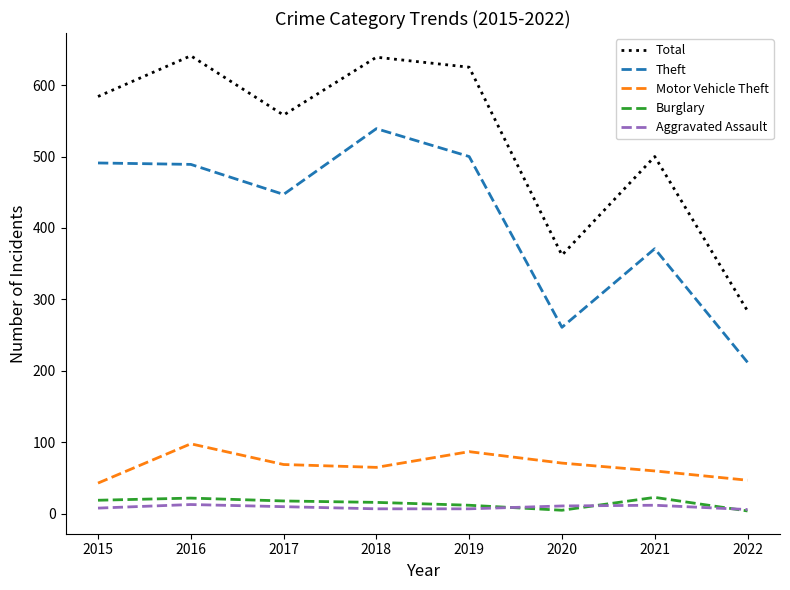

True or false: Theft and Total intersect in this chart.

False